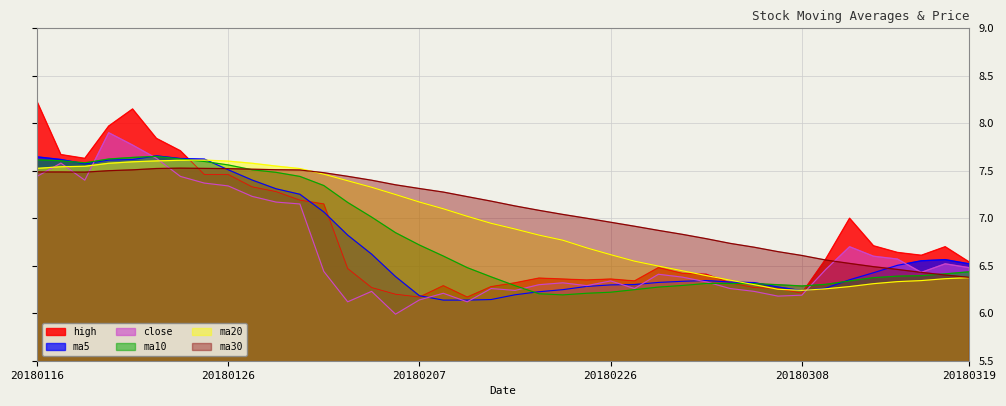

What is the value of the ma5 point at the 13th from the left?

7.1